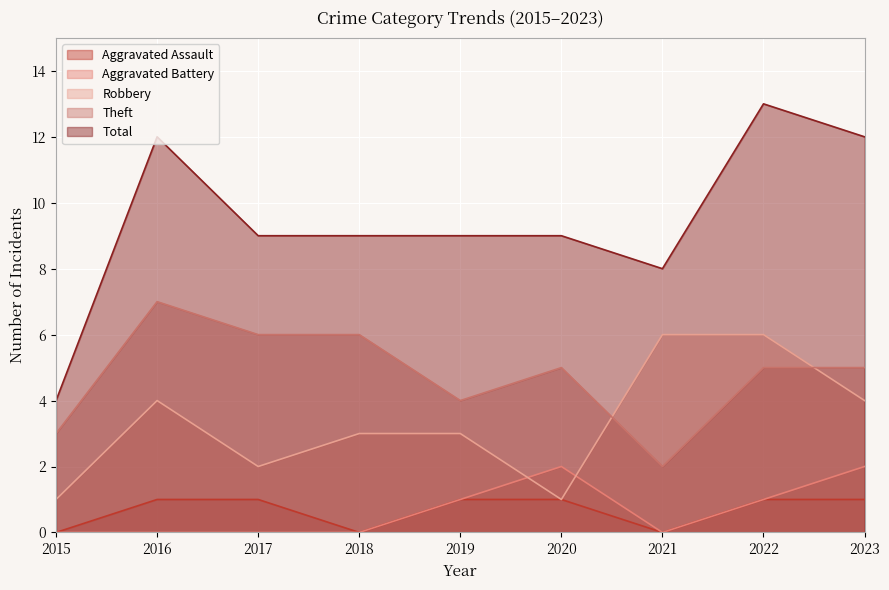

What is the difference between the second highest and minimum values in the Theft series?

4